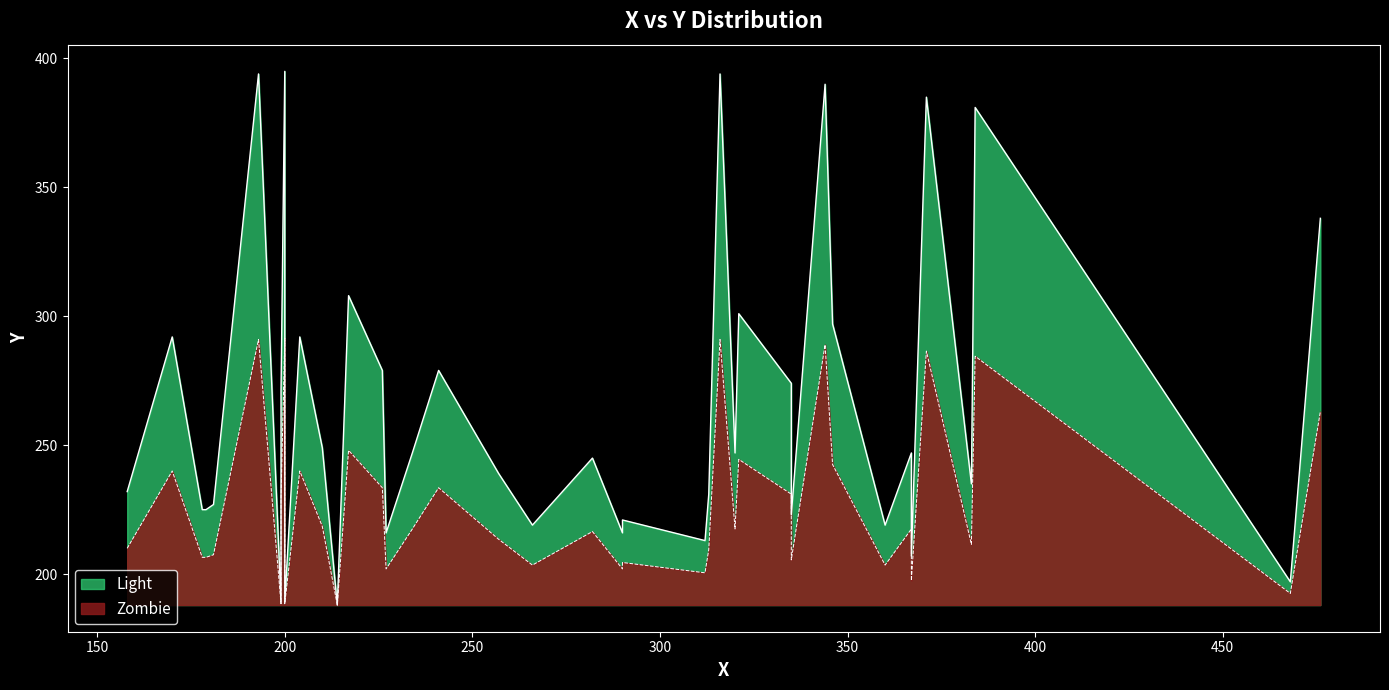

How many data points are above 247?

17